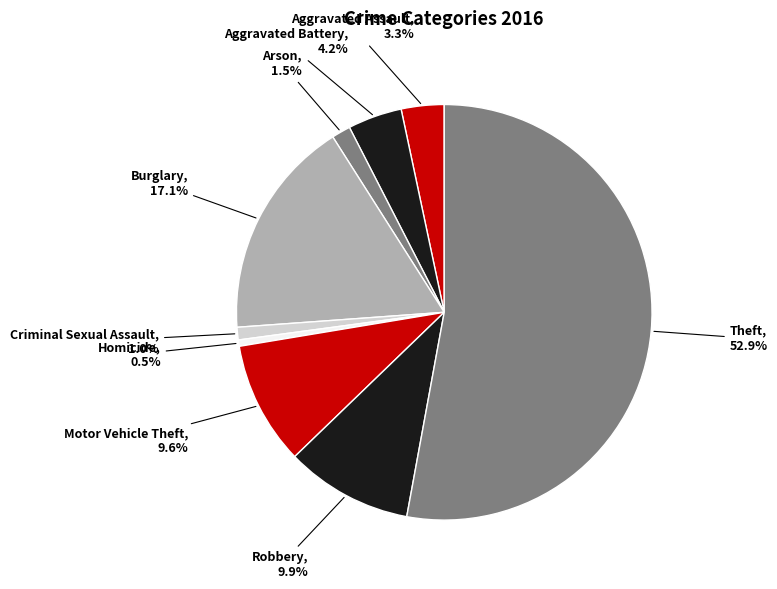

Which has a higher value, Criminal Sexual Assault or Aggravated Assault?

Aggravated Assault